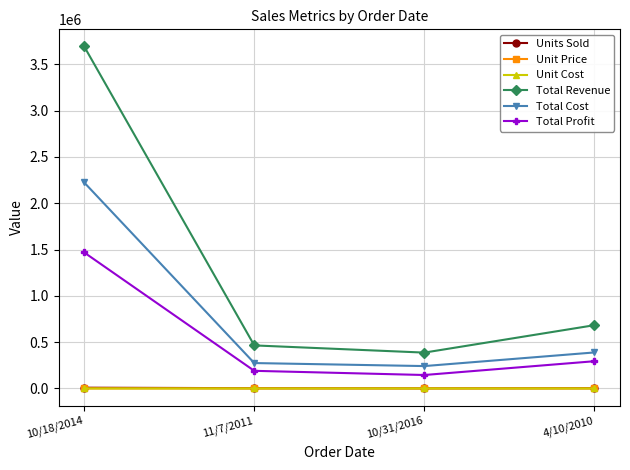

What is the difference between the maximum and minimum values in the Total Profit series?

1323086.4